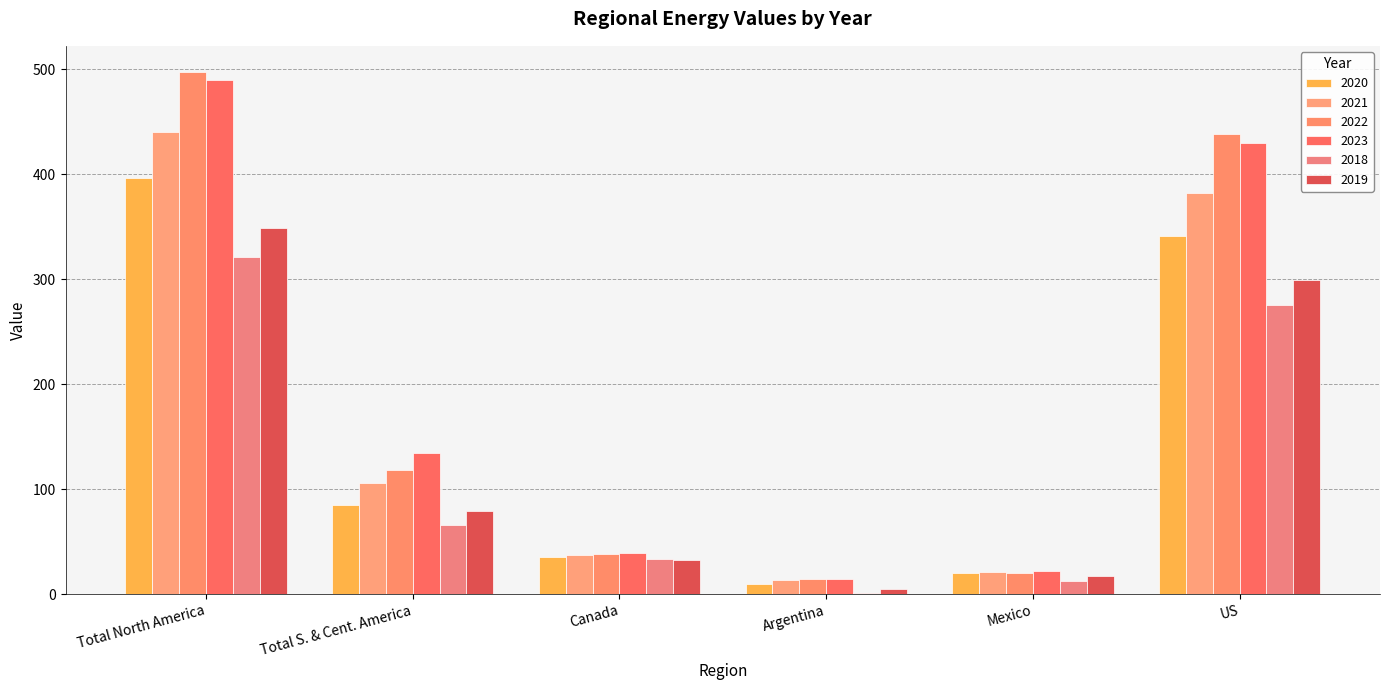

Rank the series at Total North America from highest to lowest value.

2022, 2023, 2021, 2020, 2019, 2018